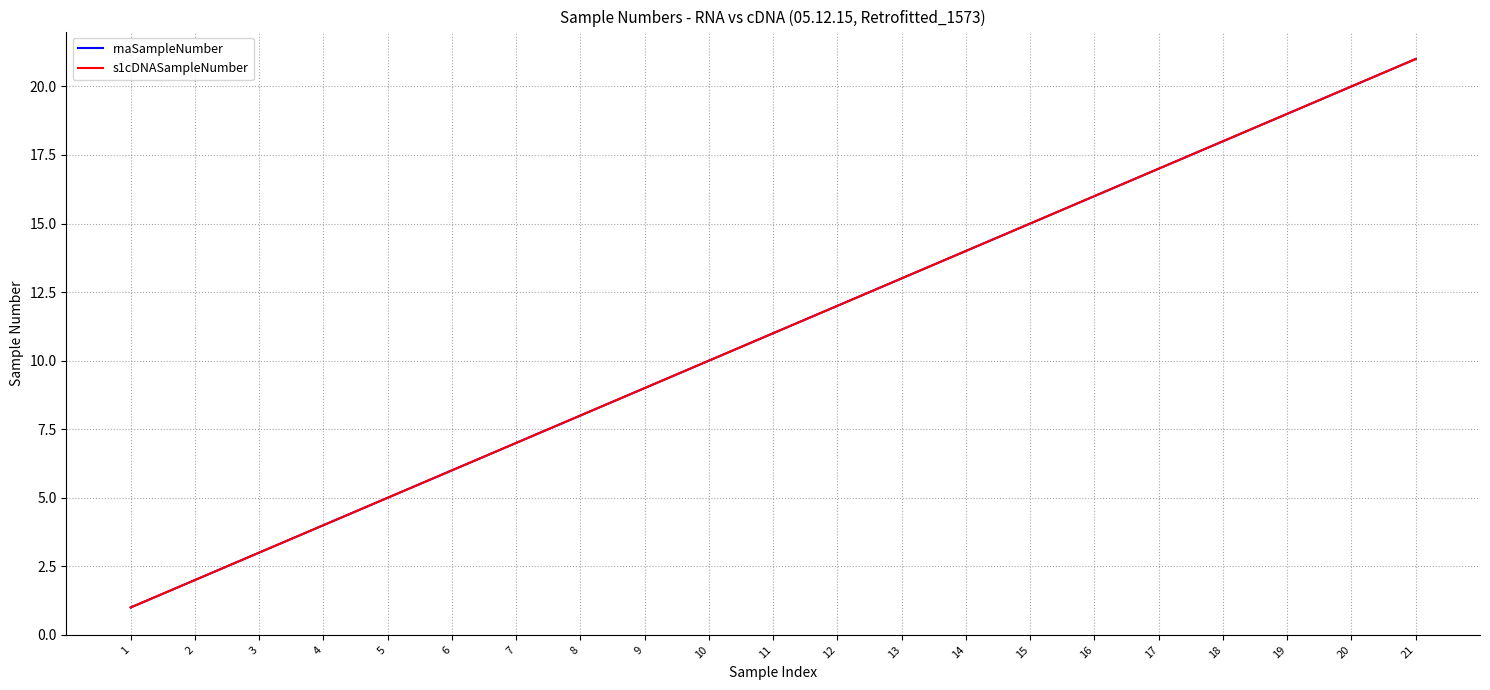

What is the sum of all rnaSampleNumber values?

231